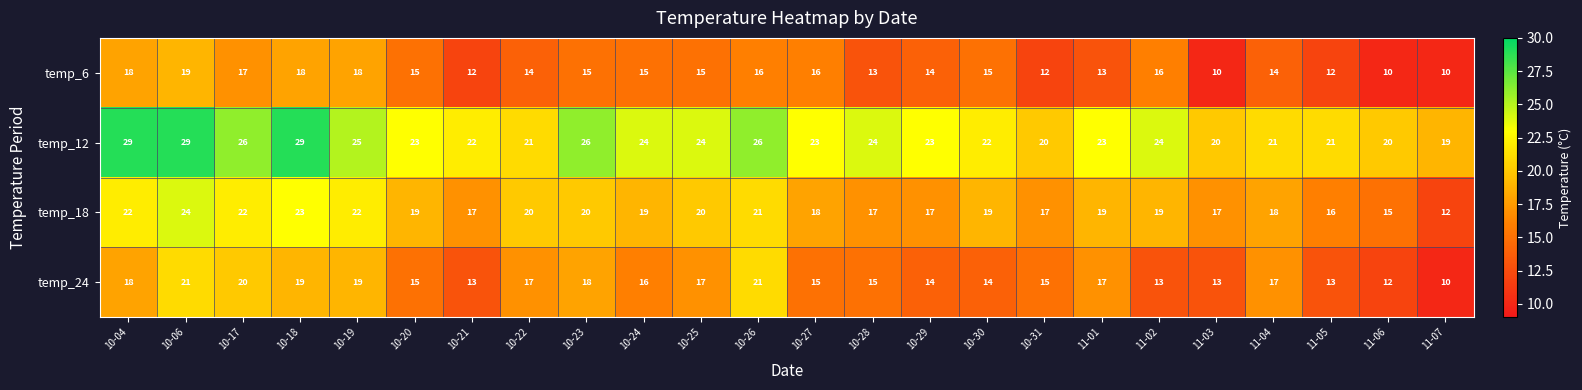

What is the total value across all series at 11-05?

62